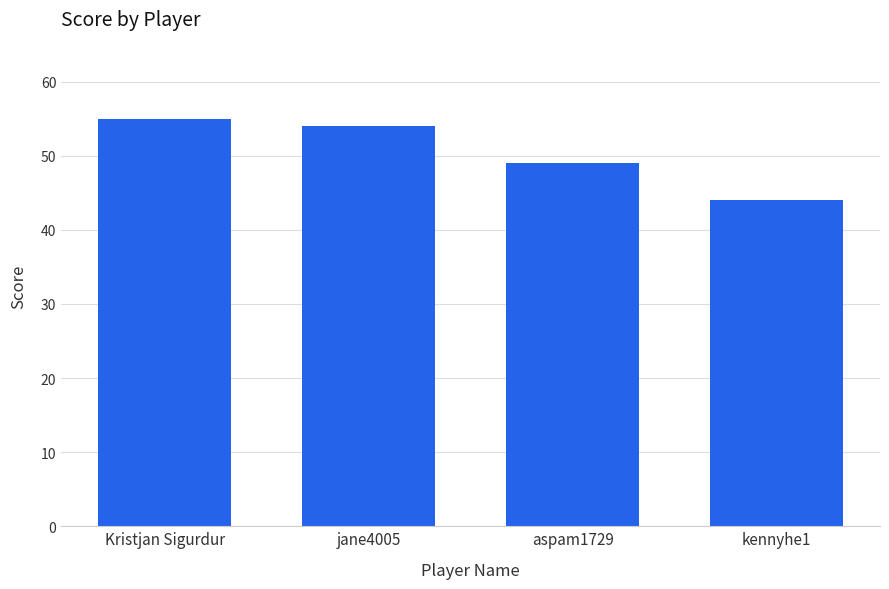

What is the greatest value displayed?

55